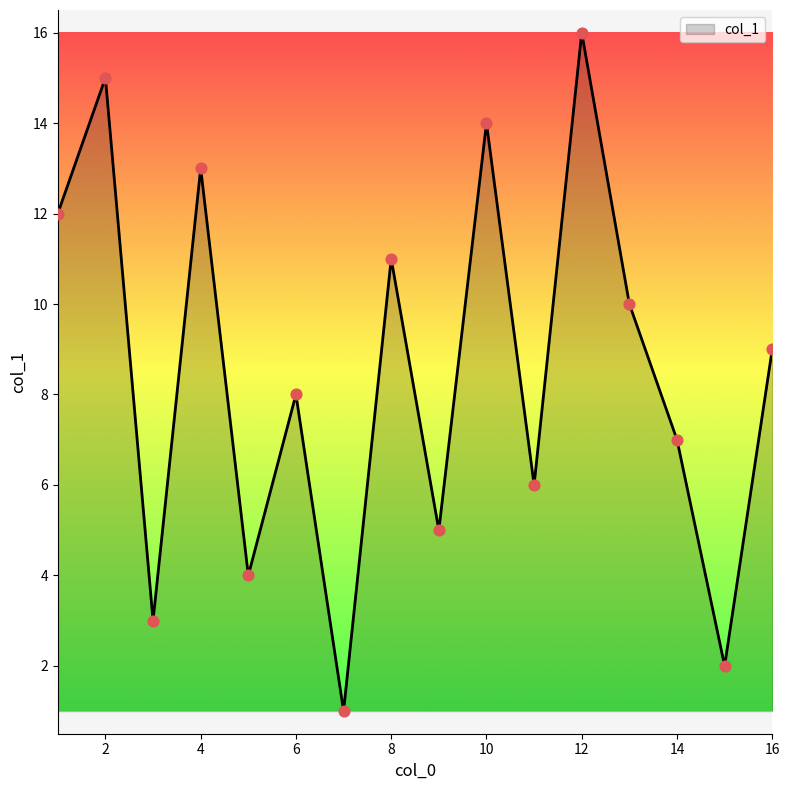

What is the difference between the maximum and minimum values?

15